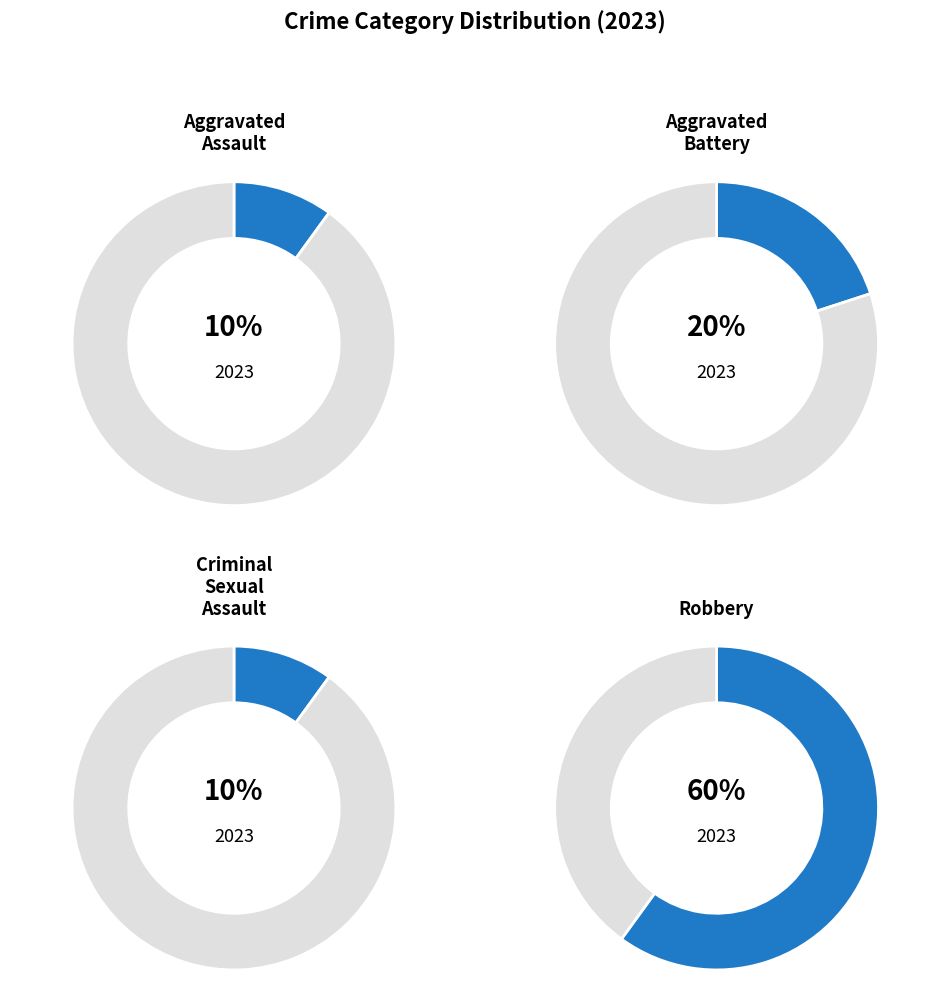

Which has a higher value, Criminal Sexual Assault or Aggravated Assault?

Criminal Sexual Assault